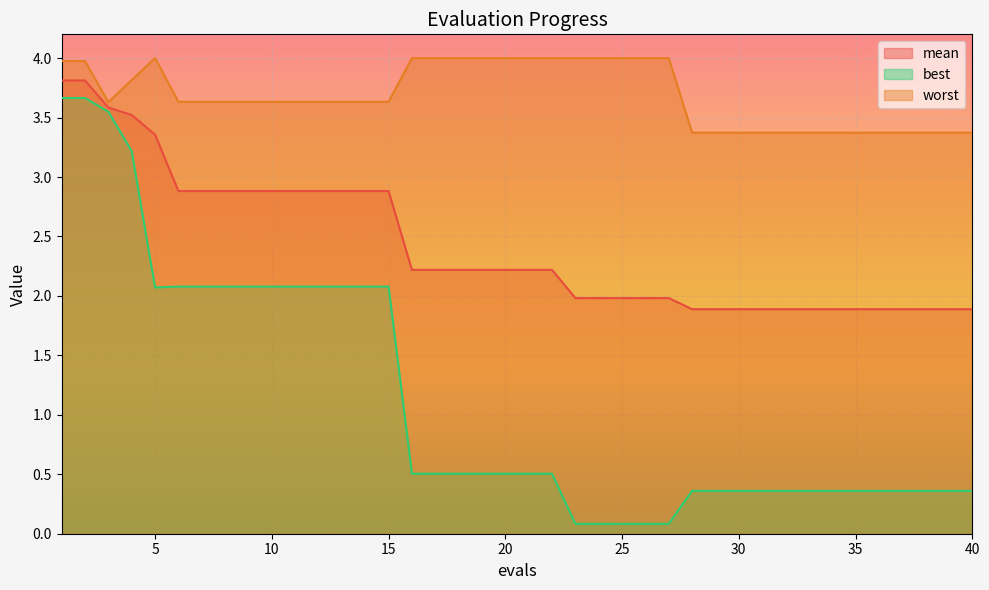

How many lines are shown in the chart?

3